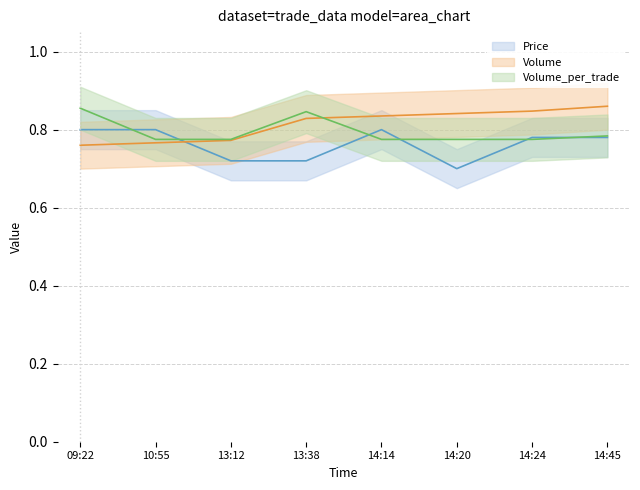

Between which two adjacent categories do Price and Volume first intersect?

10:55 and 13:12